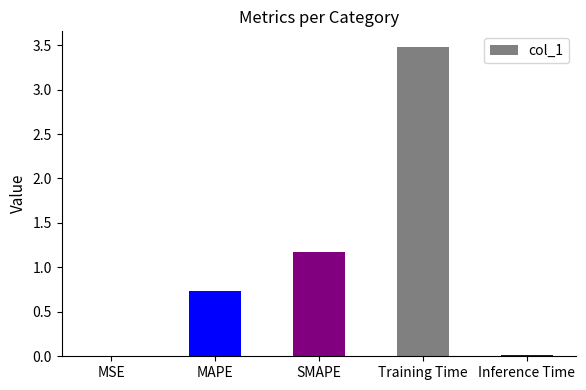

Read the value at Training Time.

3.5